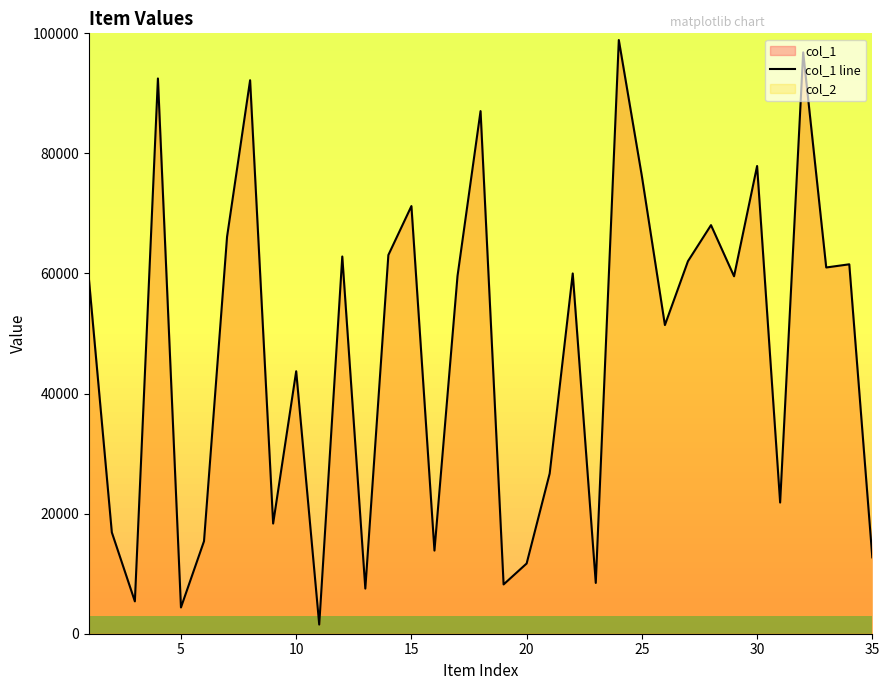

How many lines are shown in the chart?

1